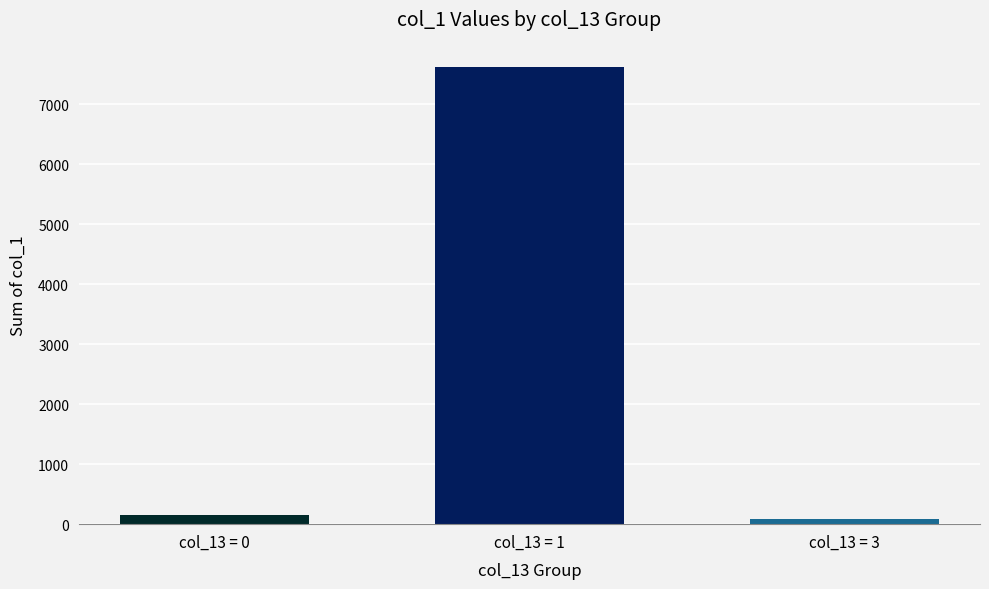

What is the maximum value shown in the chart?

7614